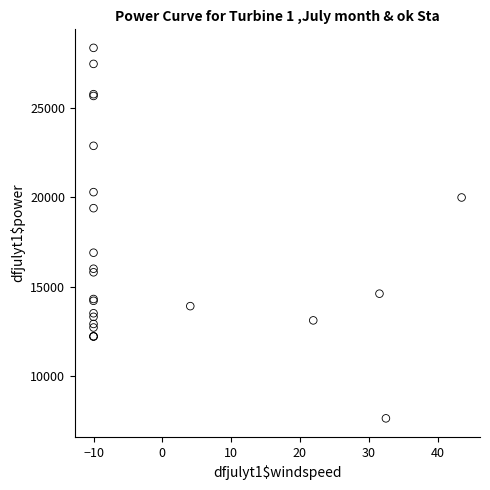

What Y value in the scatter plot is closest to 18000?

16900